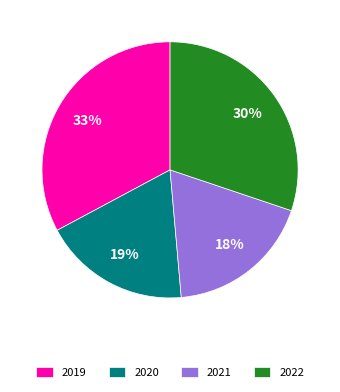

Does 2021 account for over 50% of the chart?

No